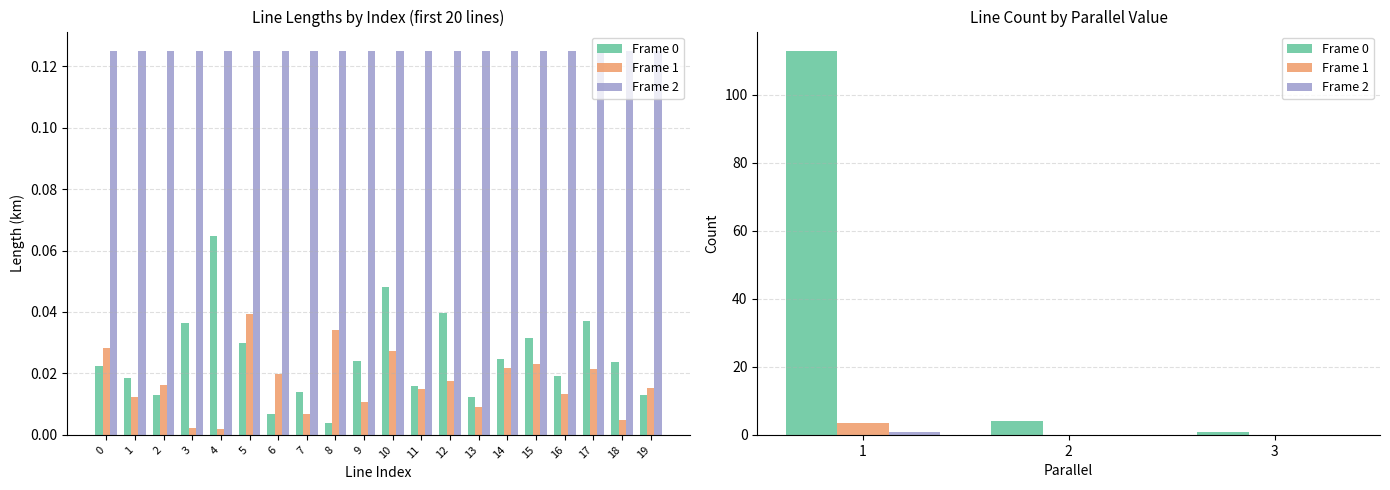

Which series has the largest total across all categories?

Frame 0